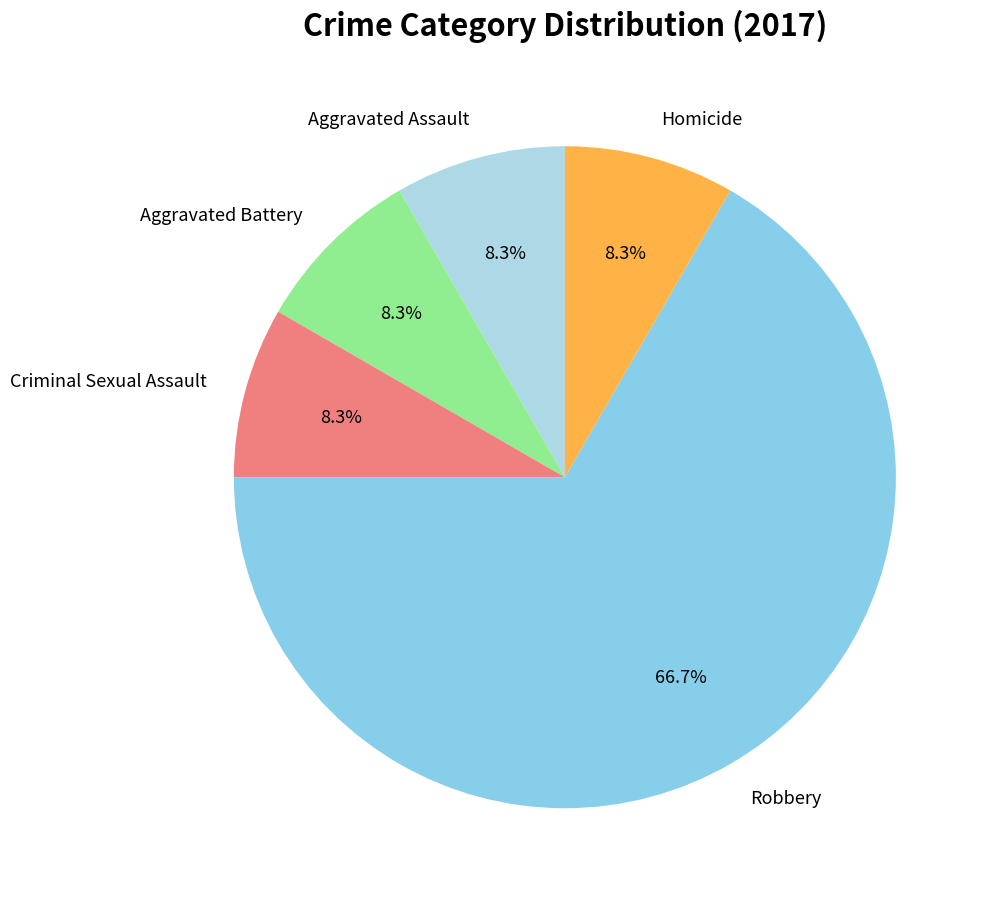

To the nearest percent, what portion does Robbery represent?

67%